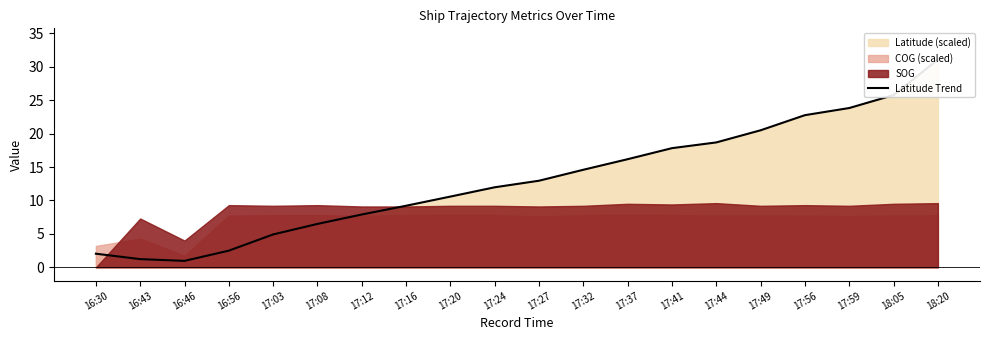

What is the sum of all values?

261.9